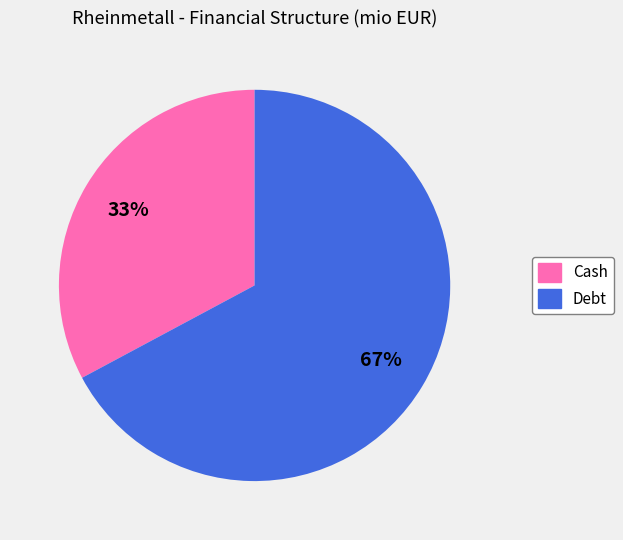

The Cash slice represents 21% of the pie. True or false?

False